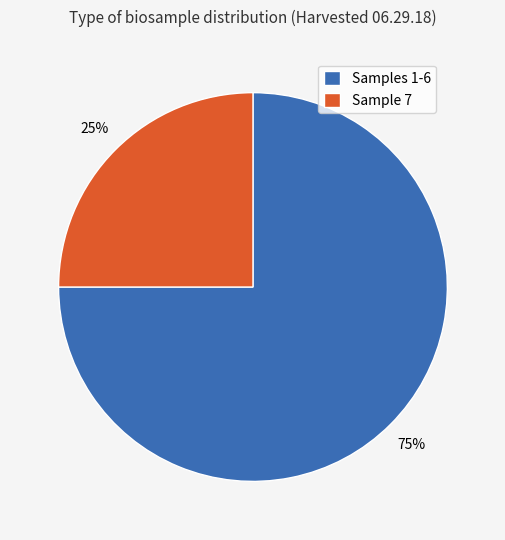

Is it true that Sample 7 is 25% of the pie?

True